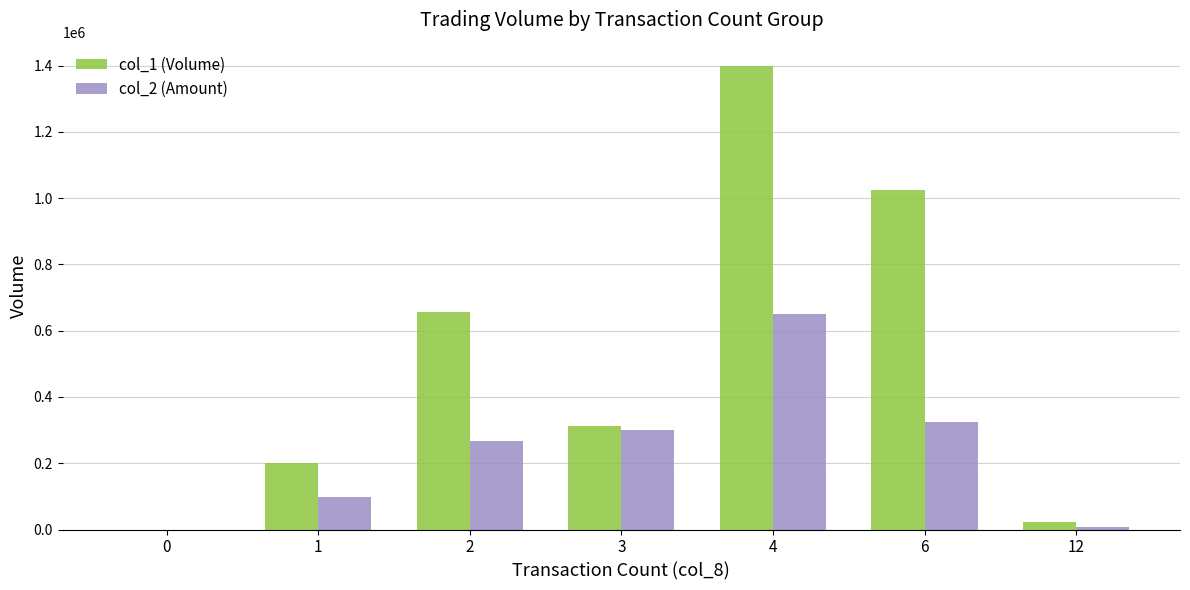

At which category is the sum across all series the highest?

4